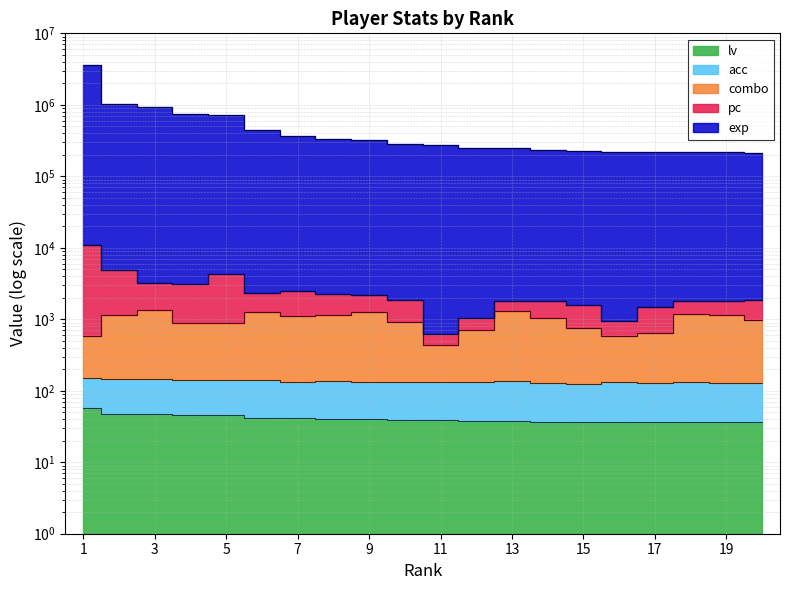

At which category does exp reach its first local valley?

16